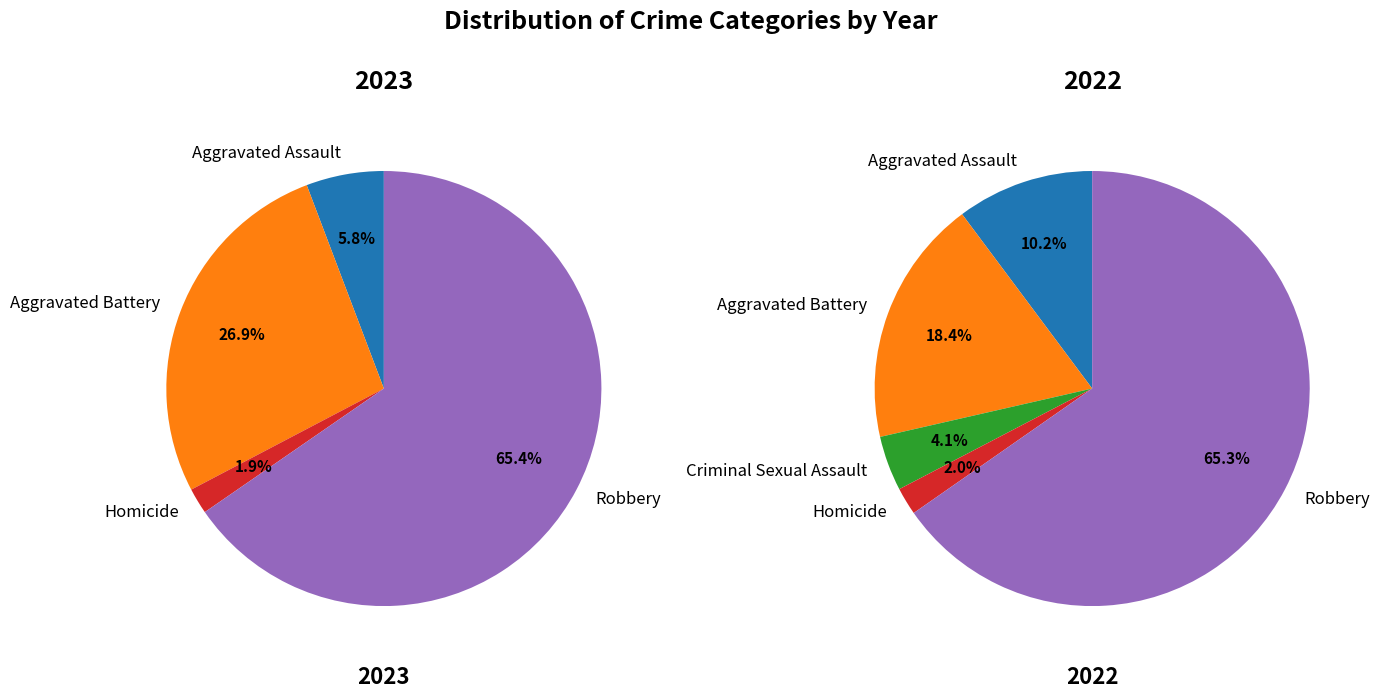

To the nearest percent, what portion does Aggravated Assault represent?

10%